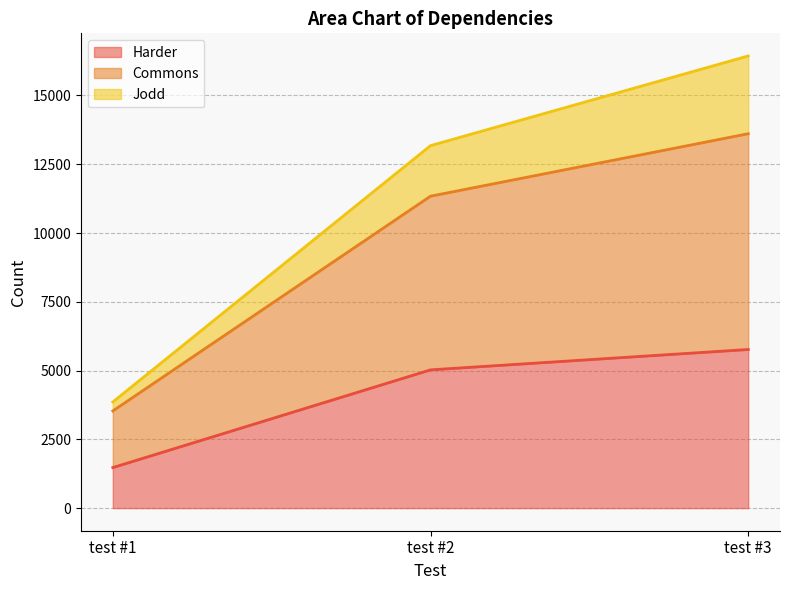

What are all the series names shown in the legend?

Harder, Commons, Jodd